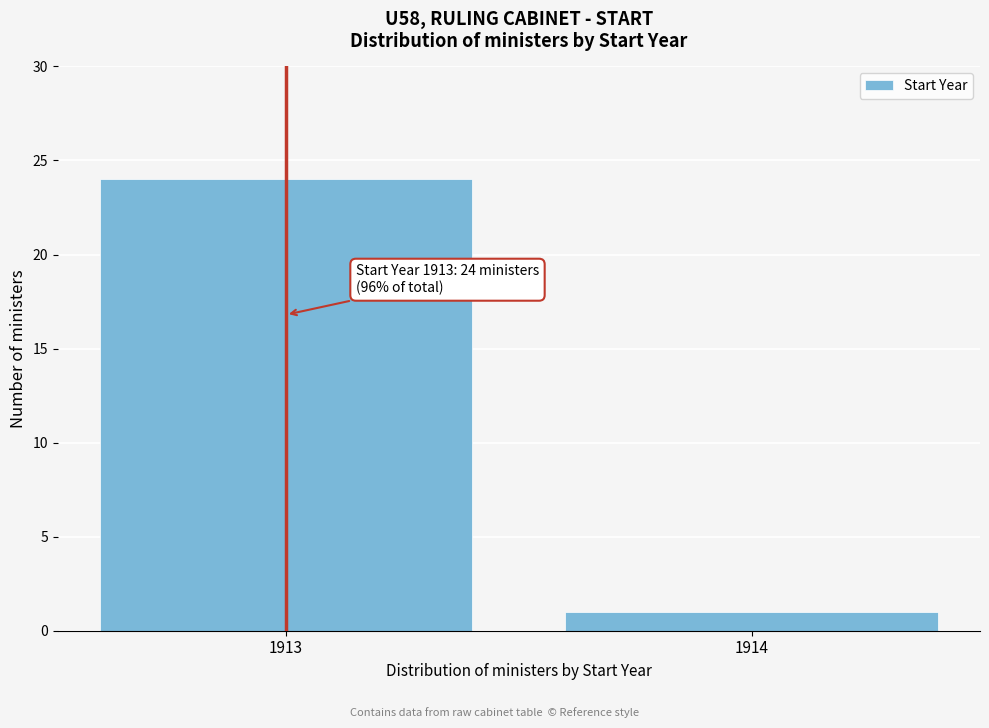

Reading right to left, extract all data points from this chart.

1914=1	1913=24